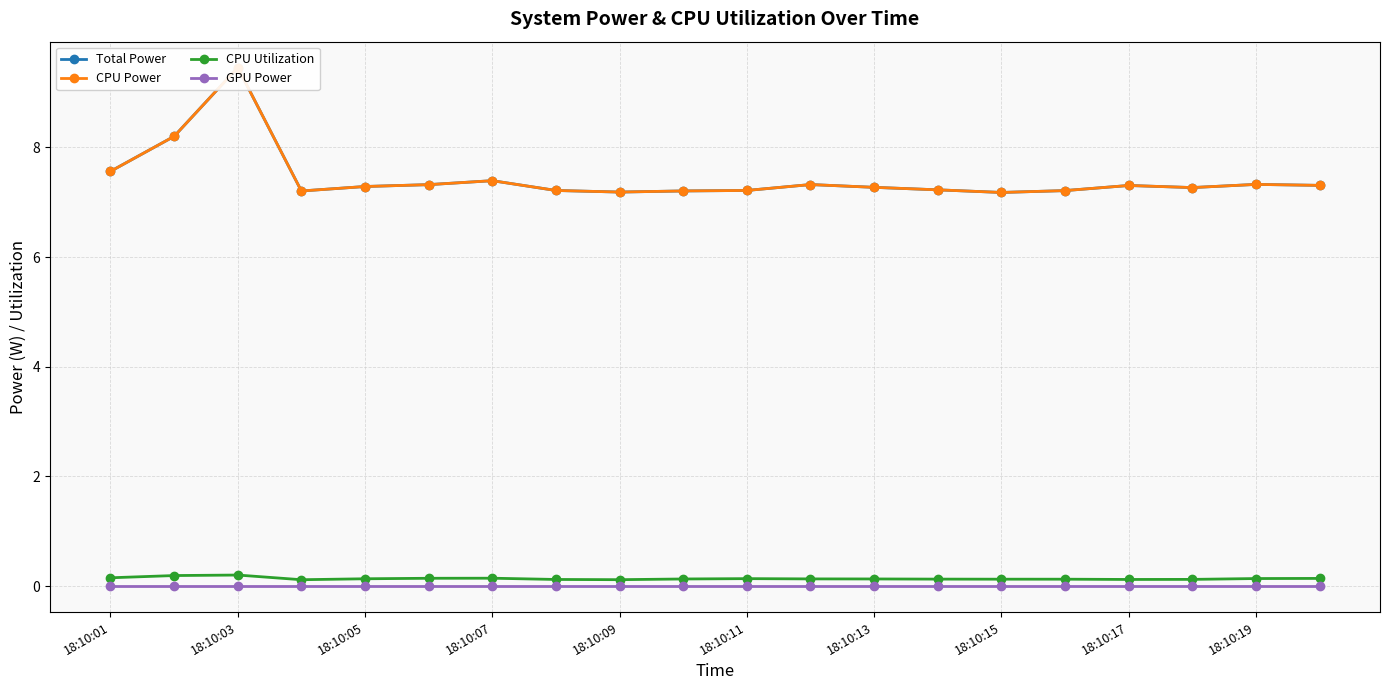

True or false: CPU Utilization has more than 2 interior local peaks.

True